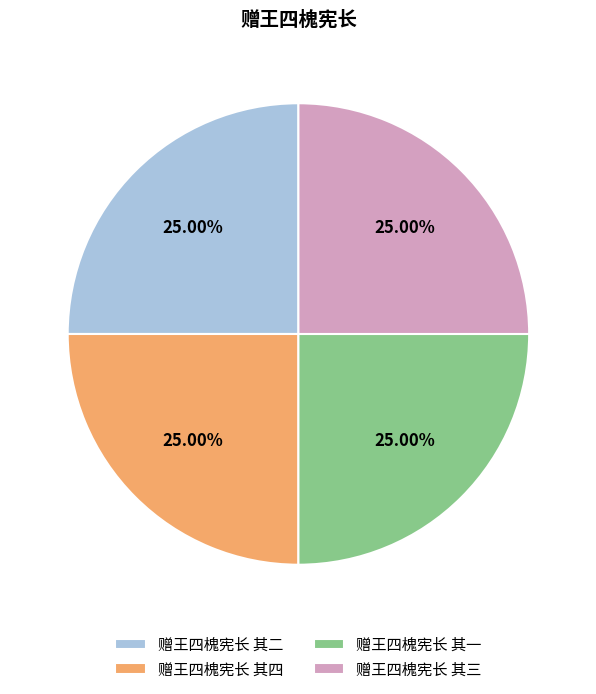

Does 赠王四槐宪长 其四 account for over 50% of the chart?

No